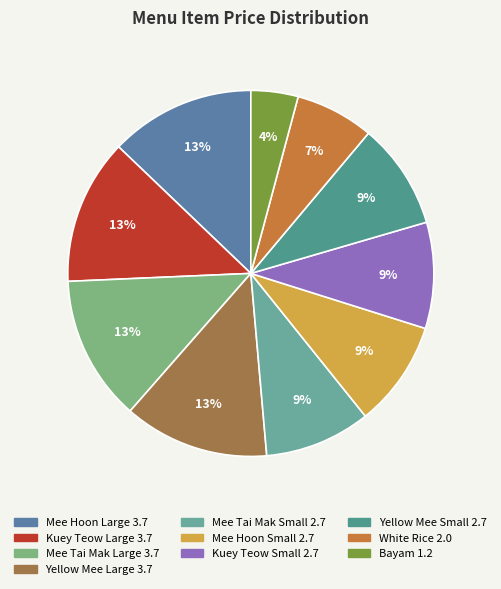

What percentage is the Mee Tai Mak Large slice, to the nearest percent?

13%